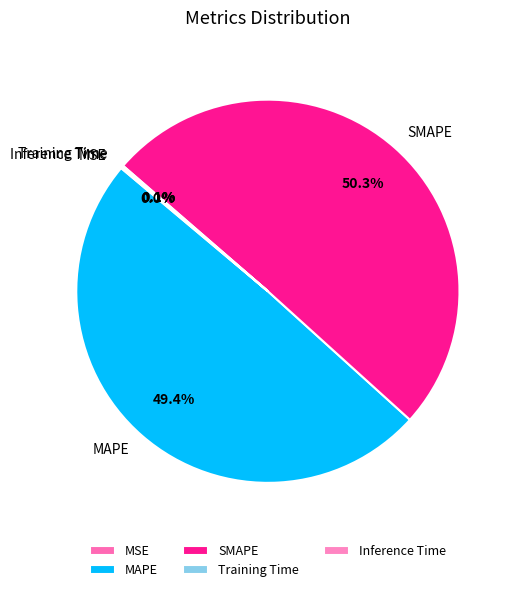

What is the smallest slice in the pie chart?

MSE